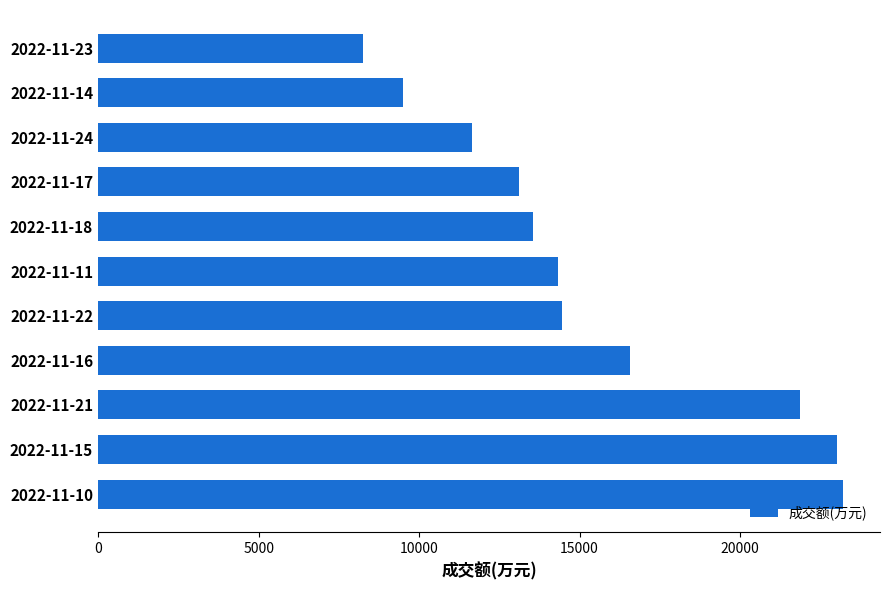

What is the smallest value displayed?

8248